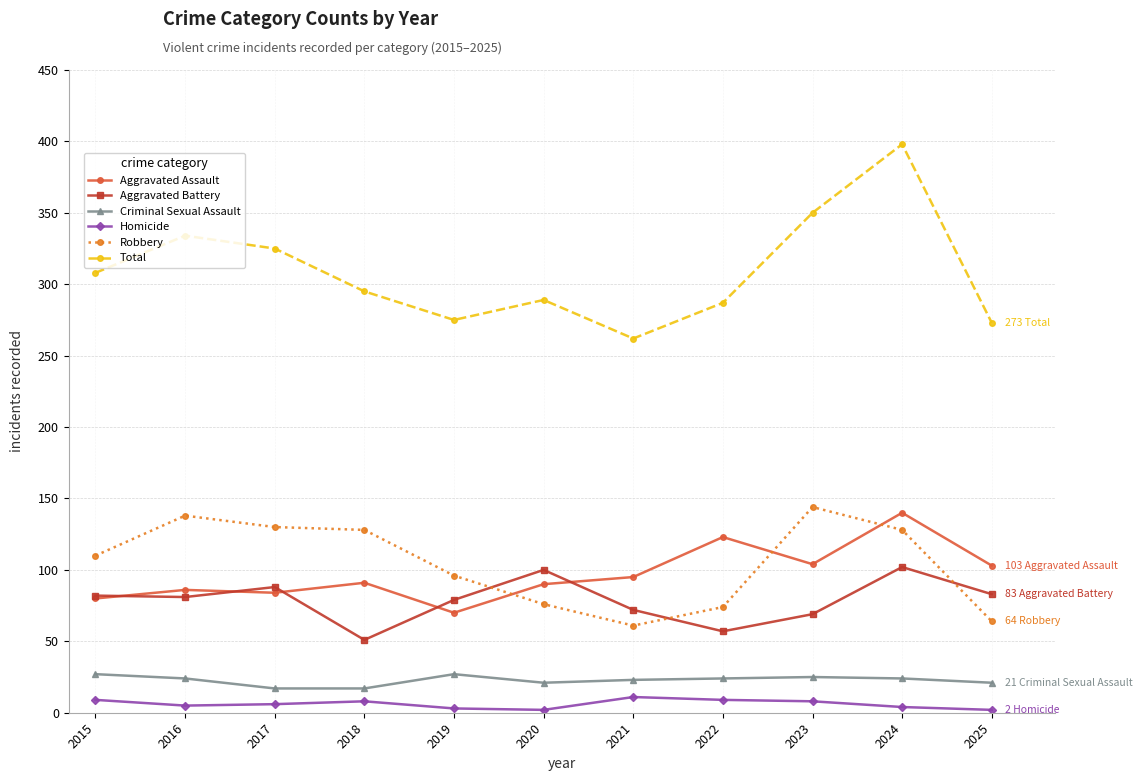

True or false: Aggravated Assault has a value of 36 at 2016.

False